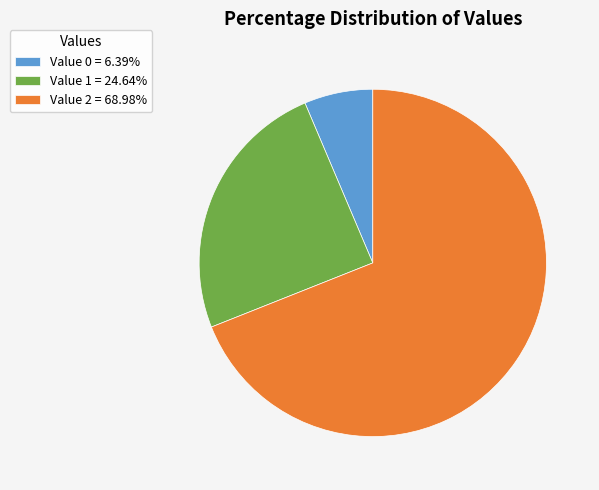

Is there any slice that represents more than half of the pie?

Yes